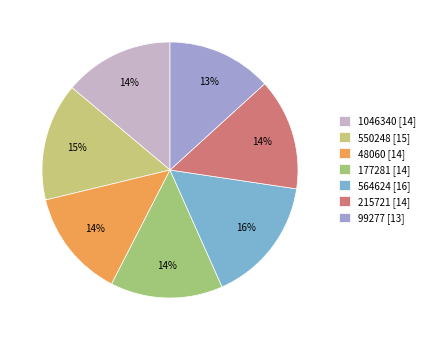

Is it true that 177281 is 2% of the pie?

False